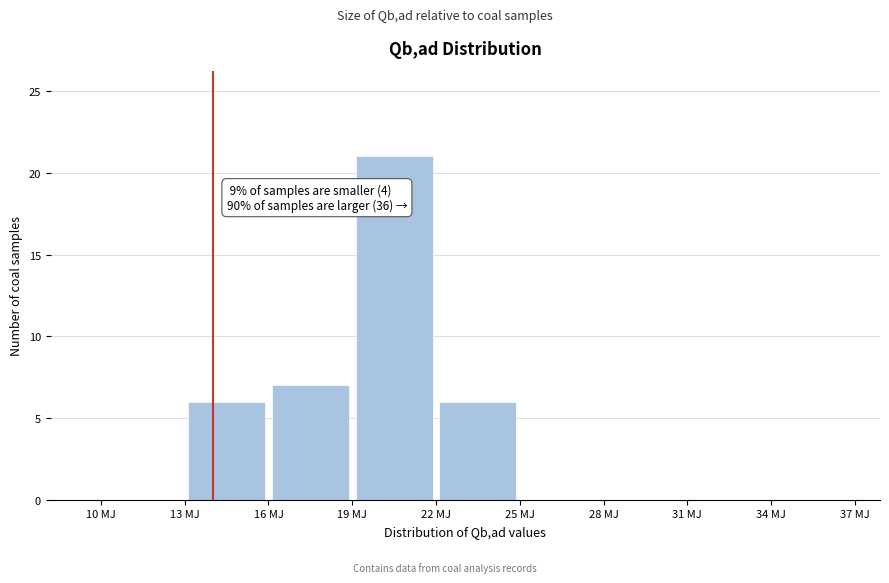

Over which range of the x-axis is the bar tallest?

19 to 22